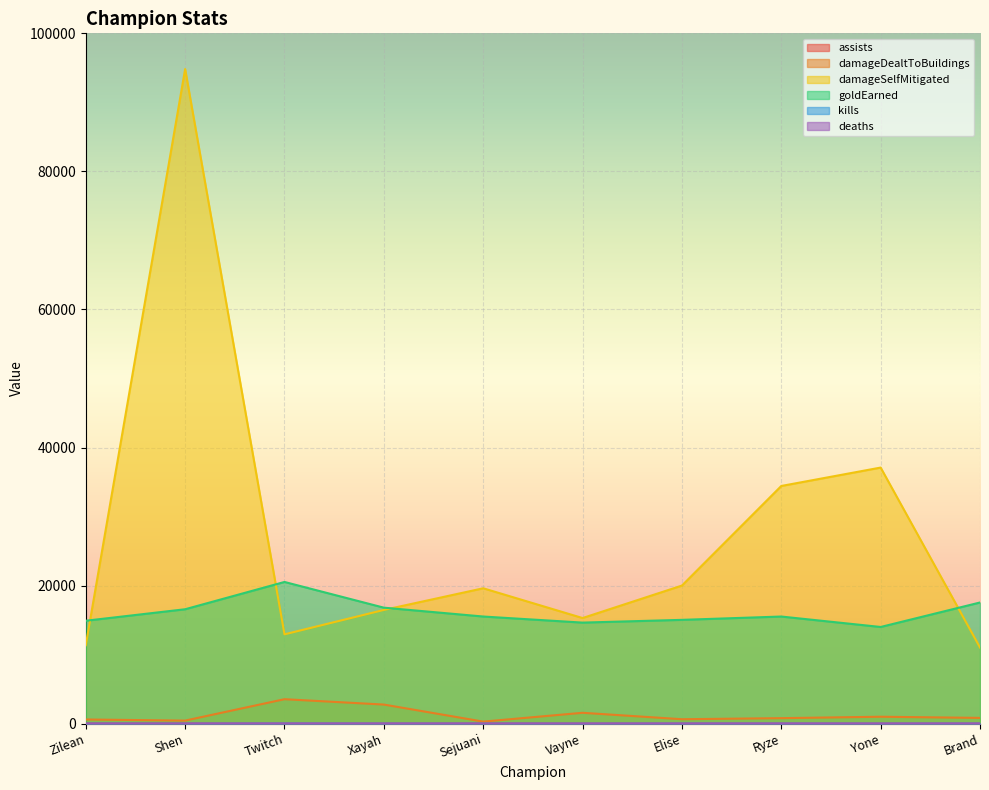

What is the difference between the damageDealtToBuildings values at Yone and Zilean?

399